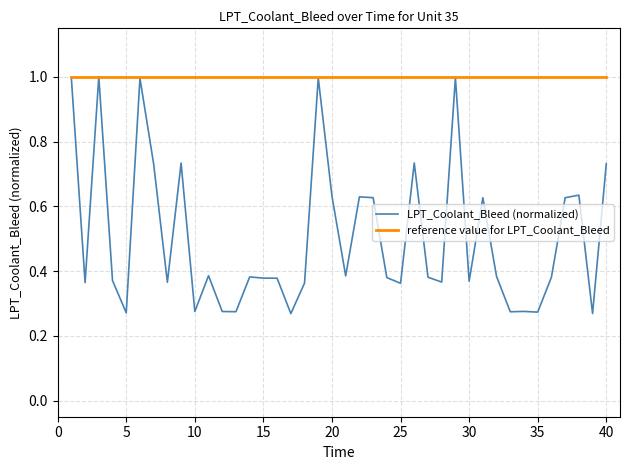

Rank the series by their average value, from lowest to highest.

LPT_Coolant_Bleed (normalized), reference value for LPT_Coolant_Bleed